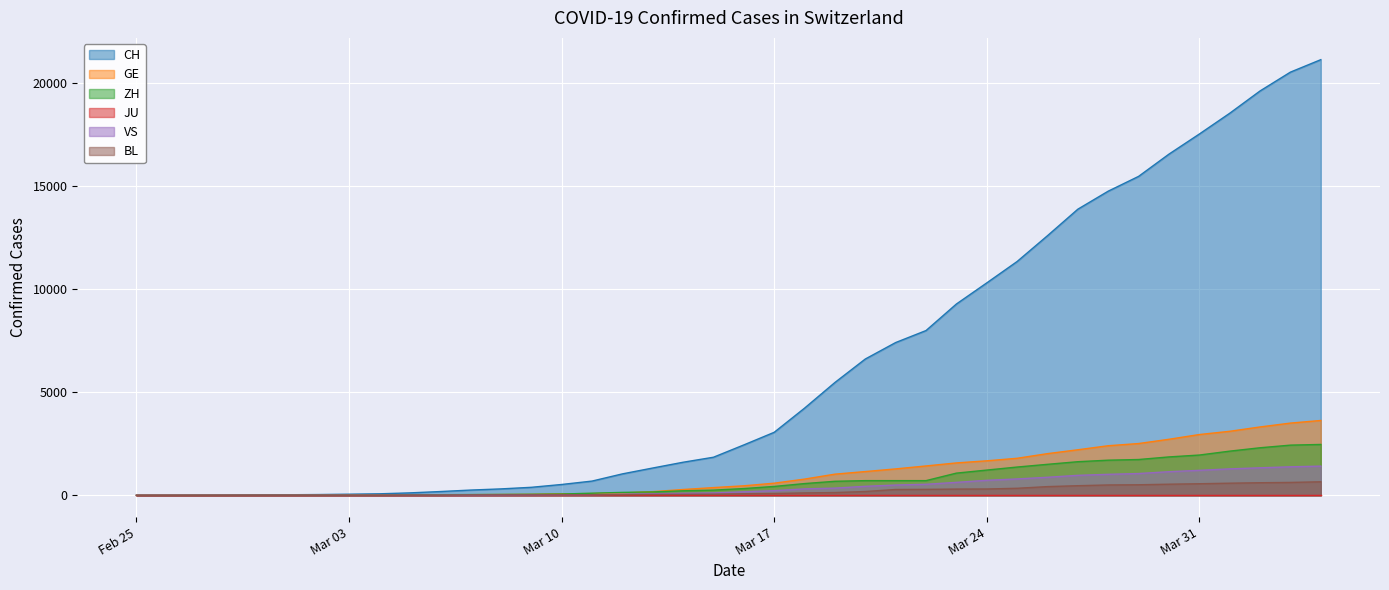

What is the greatest value displayed?

21131